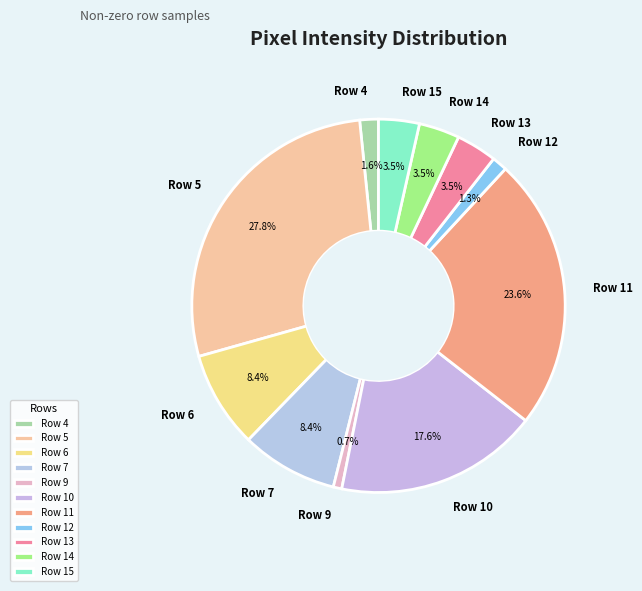

Combined, do Row 13 and Row 10 account for over 50%?

No